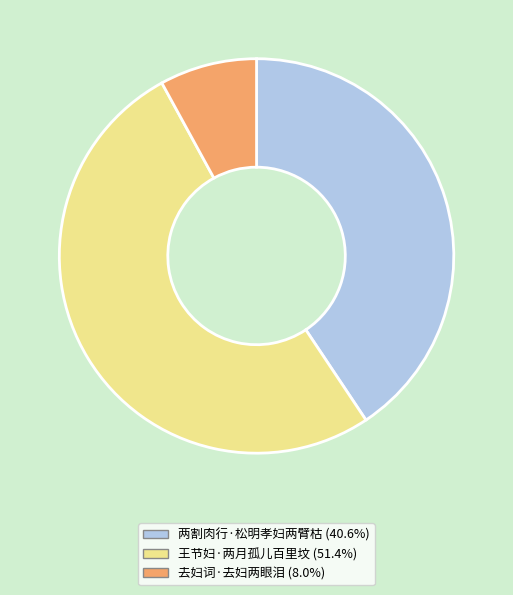

True or false: 王节妇·两月孤儿百里坟 accounts for 51% of the total.

True